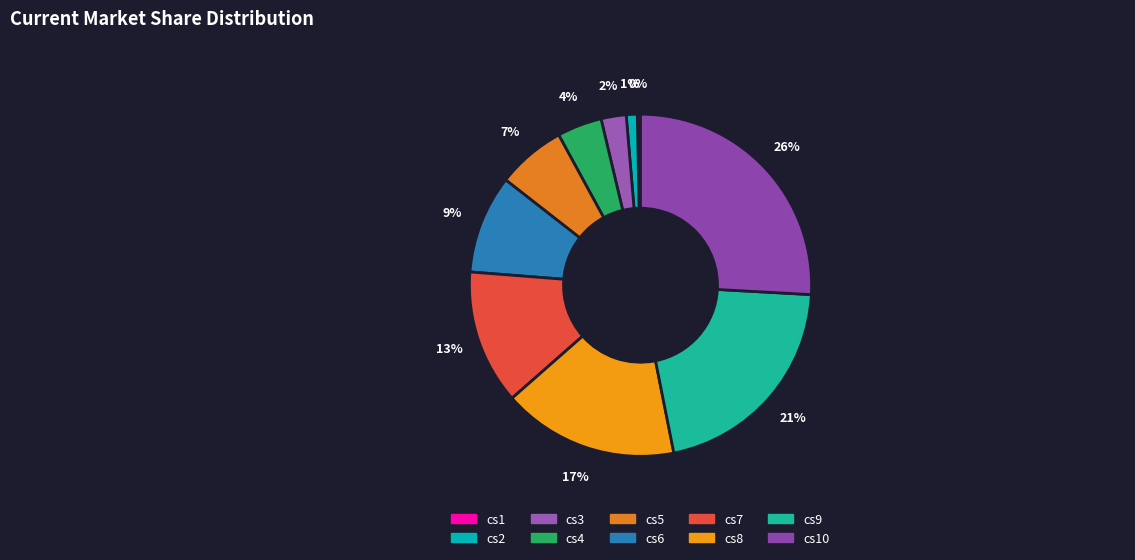

The cs10 slice represents 18% of the pie. True or false?

False